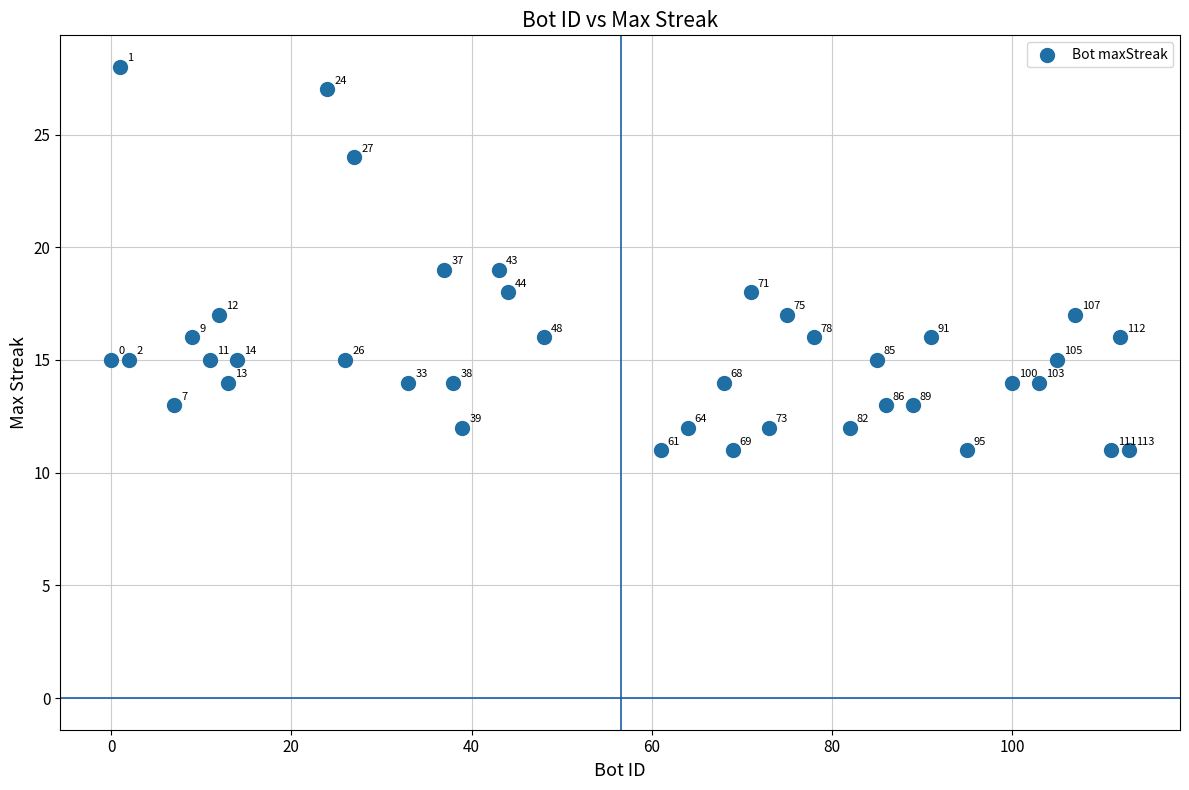

What Y value in the scatter plot is closest to 19?

19